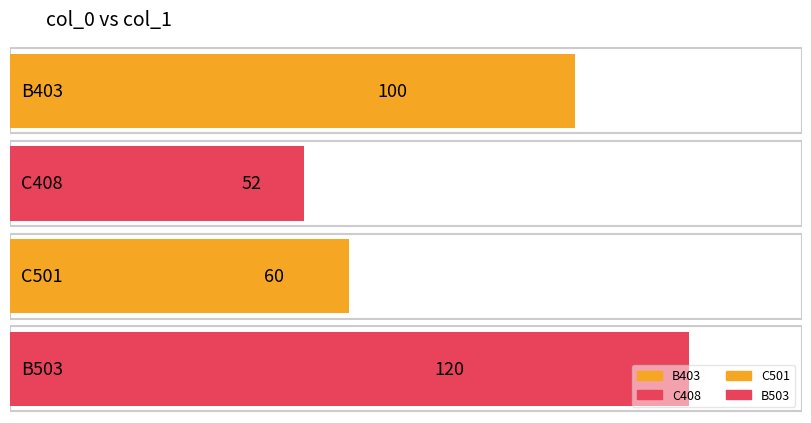

Where is the data nearest to the value 86?

B403